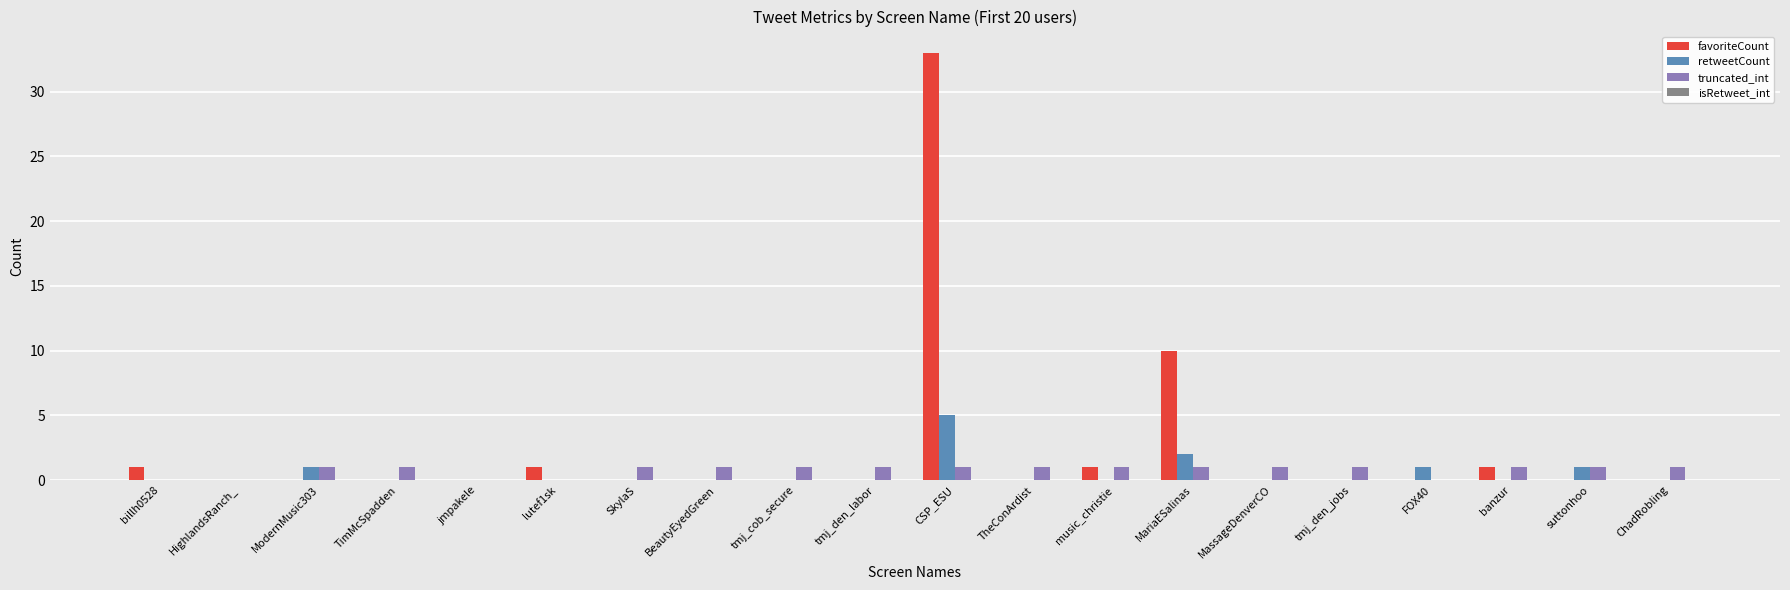

At which category does the chart reach its peak across all series?

CSP_ESU